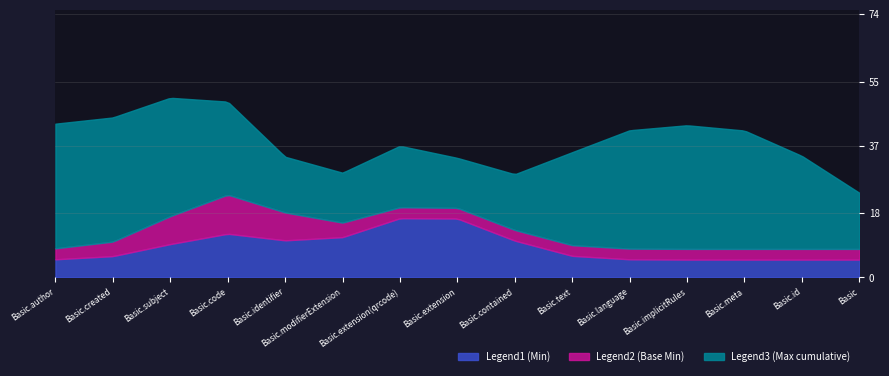

At which label is Legend2 (Base Min) closest to 0?

Basic